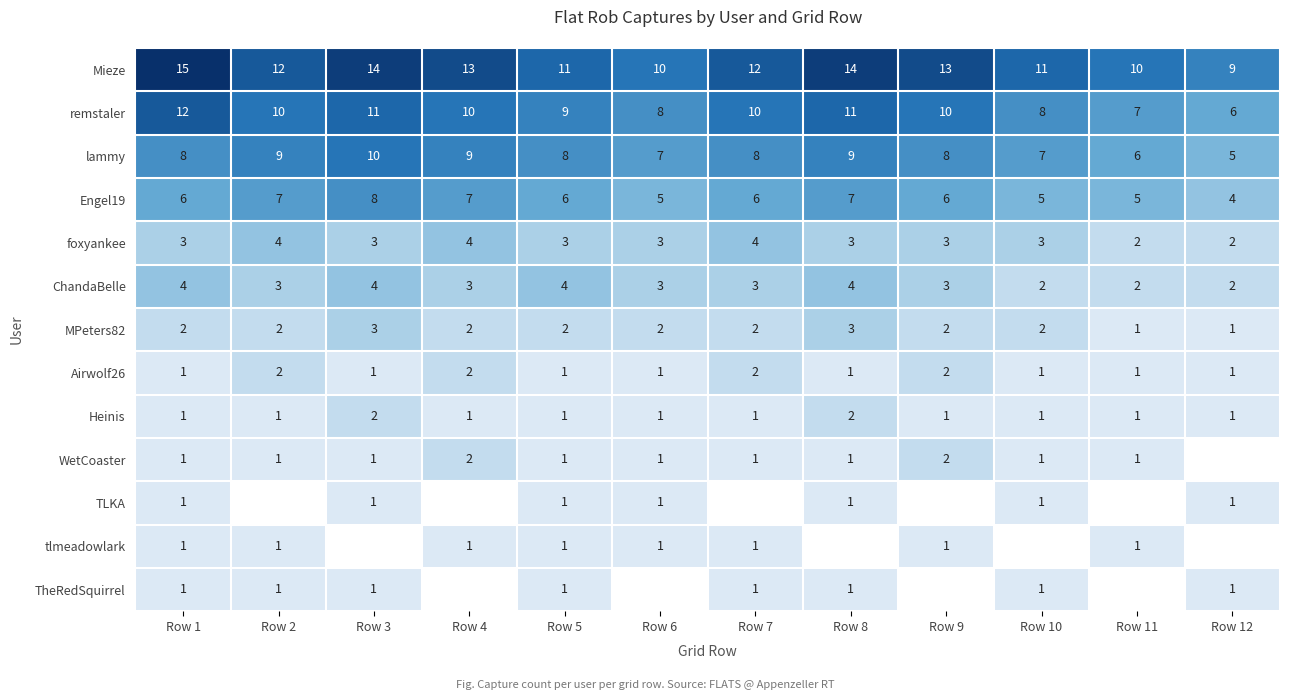

Which category has the highest value in the Engel19 series?

Row 3